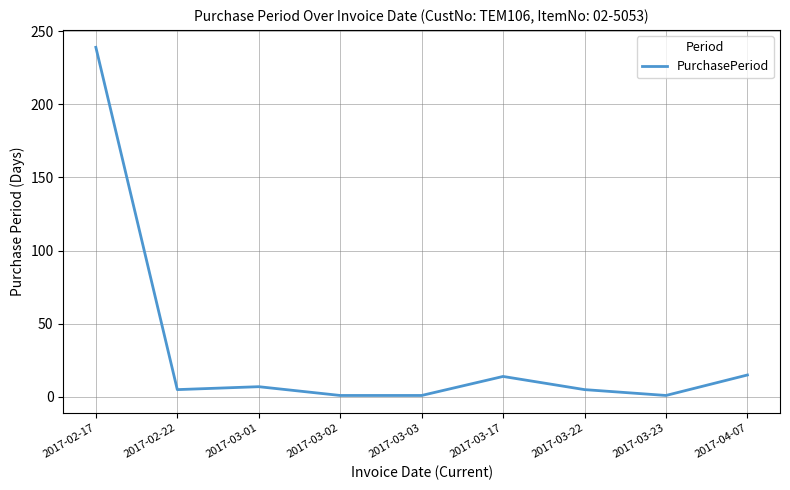

What position from the right is 2017-02-17?

9